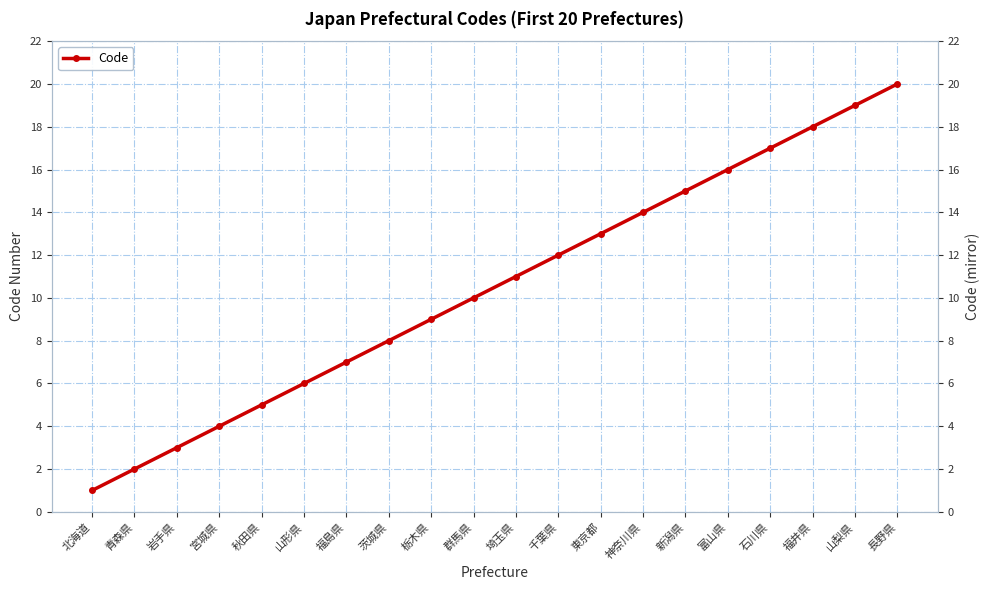

What is the maximum value shown in the chart?

20